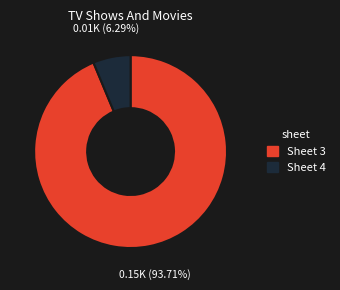

To the nearest percent, what is the average slice percentage?

50%